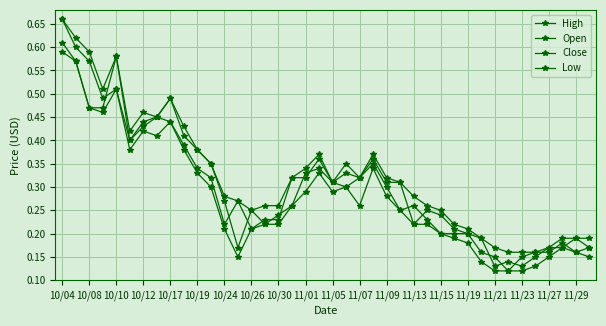

How many series are shown in this chart?

4